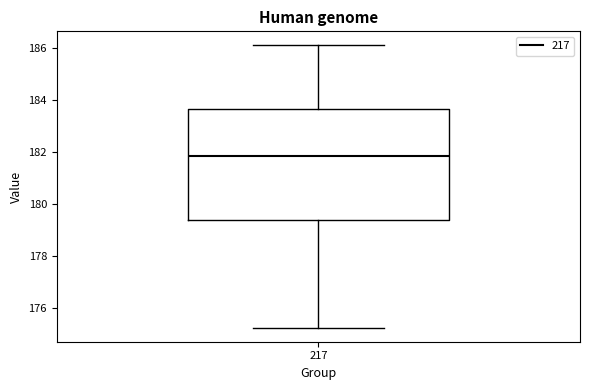

Transcribe this box plot: give where the median line is, the range the box spans, and where the two whiskers end, as read against the y-axis. The values are not printed on the chart, so give them approximately, as read against the axis.

median 181.8, box 179.4 to 183.6, whiskers 175.2 to 186.0